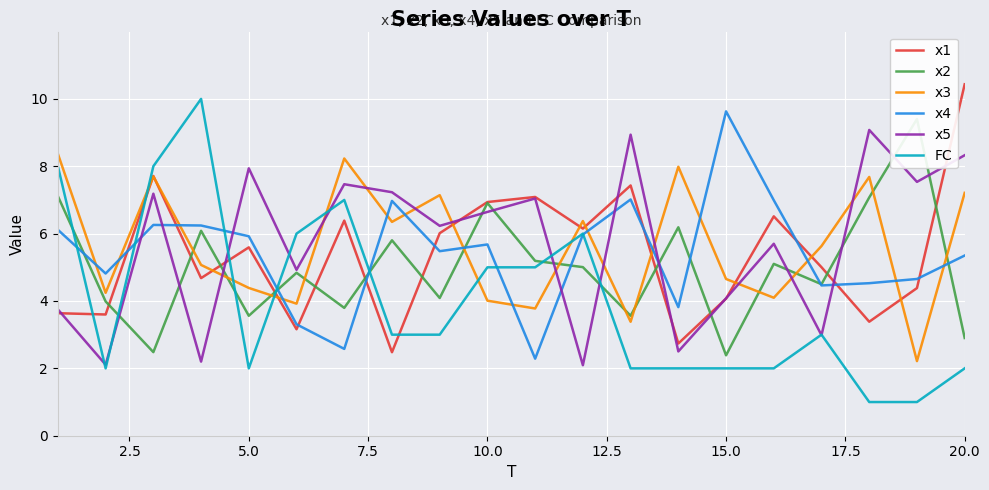

Which series ends up on top after the final intersection of FC and x1?

x1